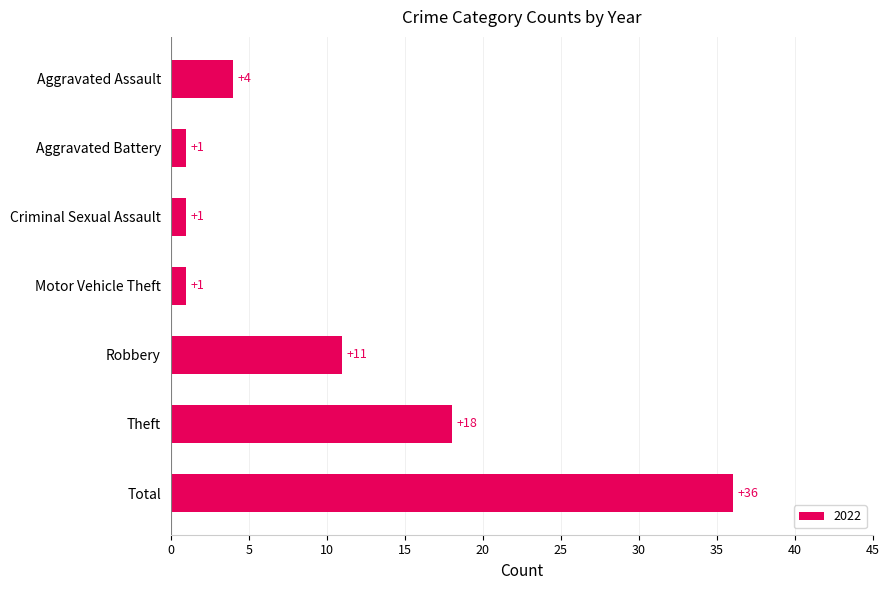

How many series are shown in this chart?

1